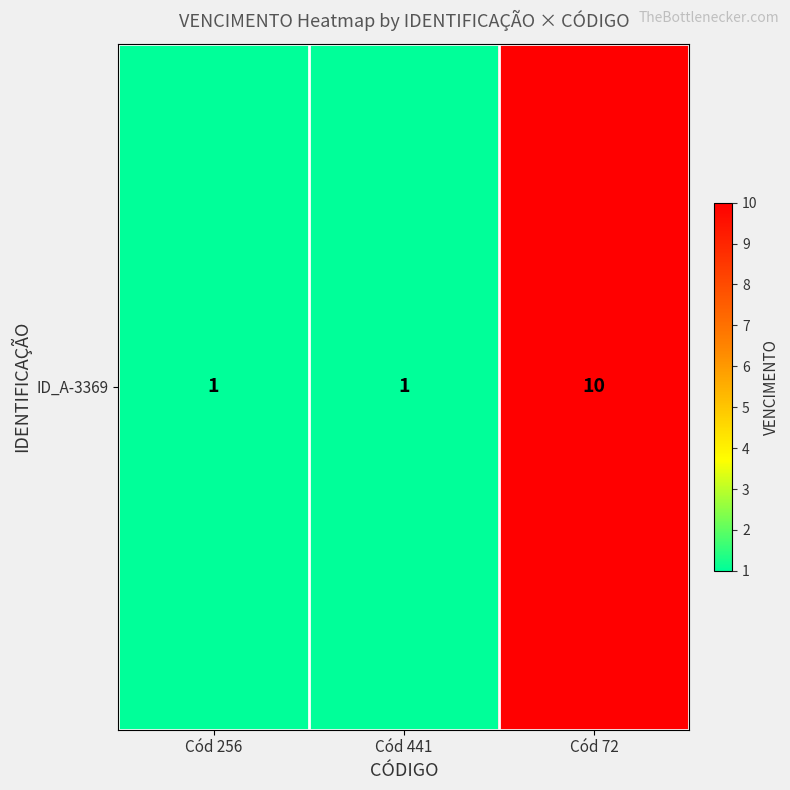

How many data points are above 1?

1